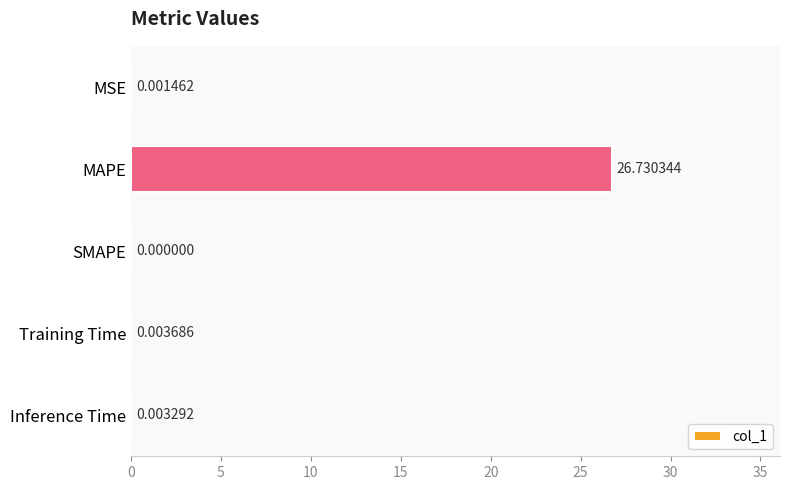

Between MAPE and MSE, which is larger?

MAPE